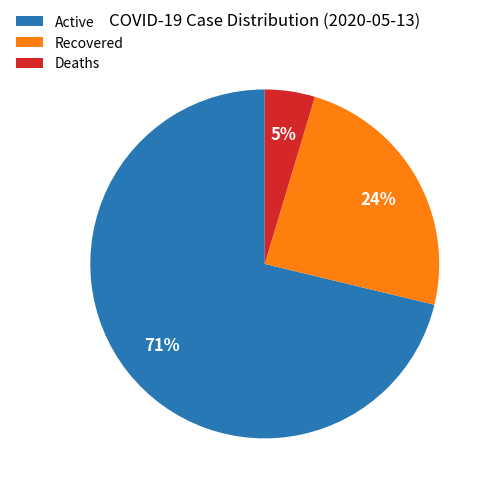

How many slices are in this pie chart?

3